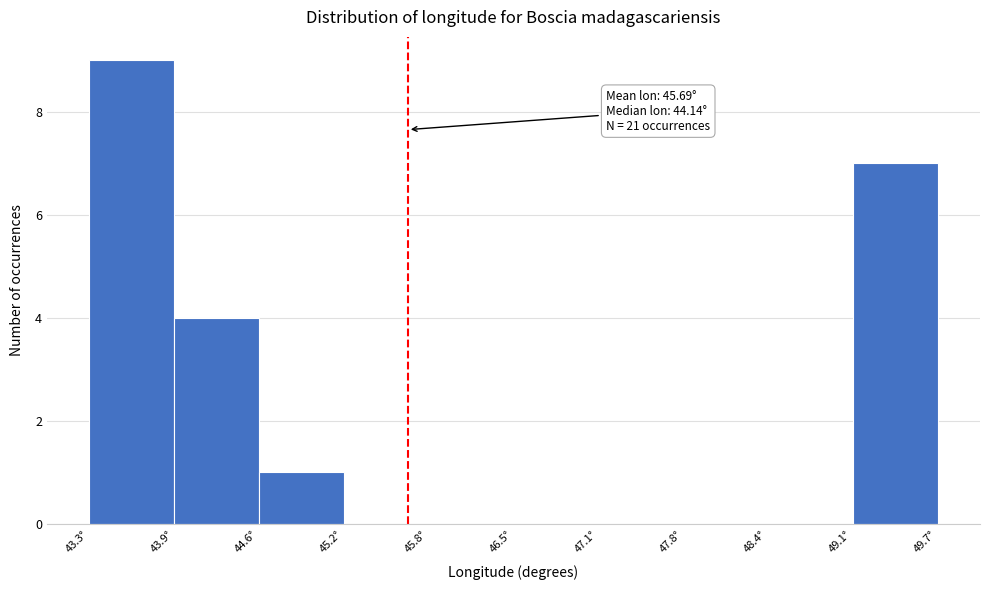

Over which range of the x-axis is the bar tallest?

43.3 to 43.9